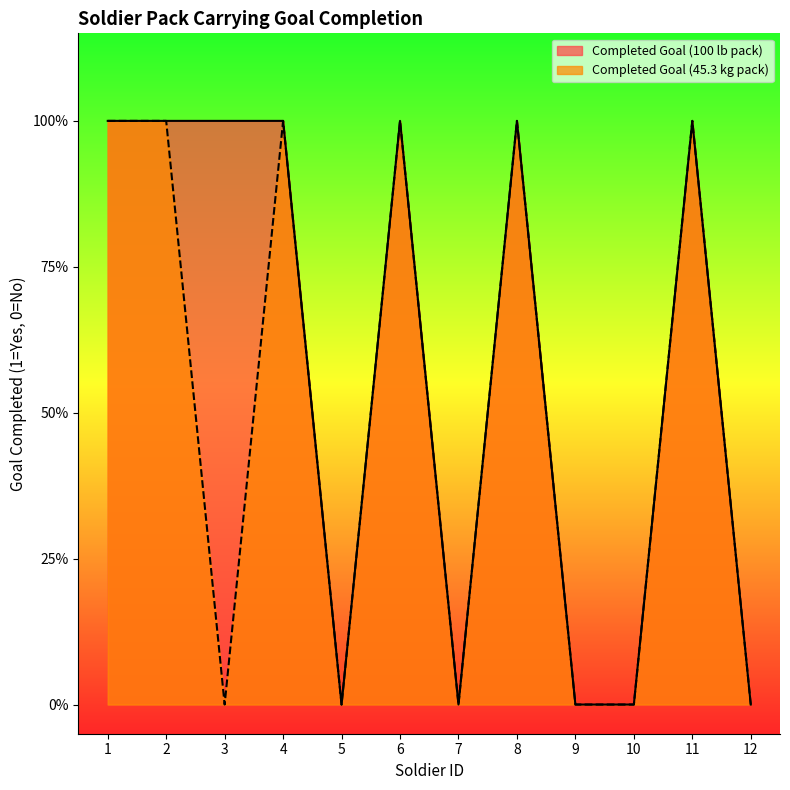

What is the difference between the maximum and minimum values in the Completed Goal (100 lb pack) series?

1